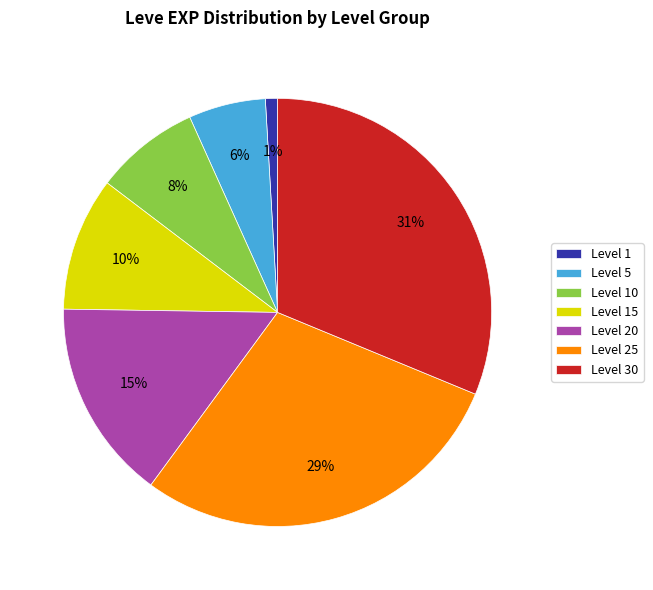

To the nearest percent, what is the average slice percentage?

14%